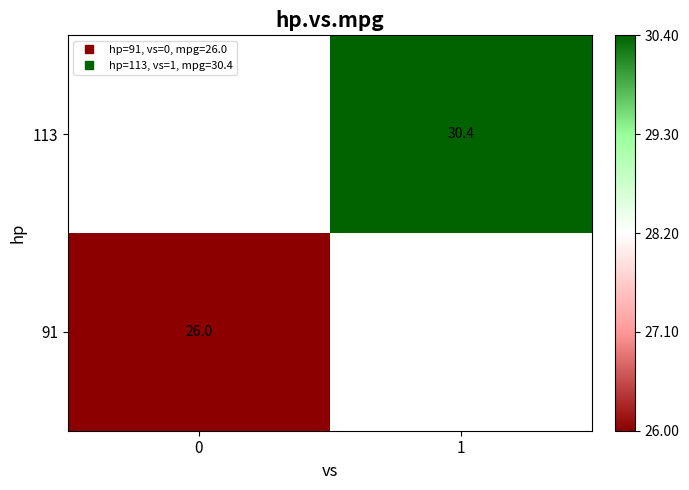

What is the minimum value shown in the chart?

26.0